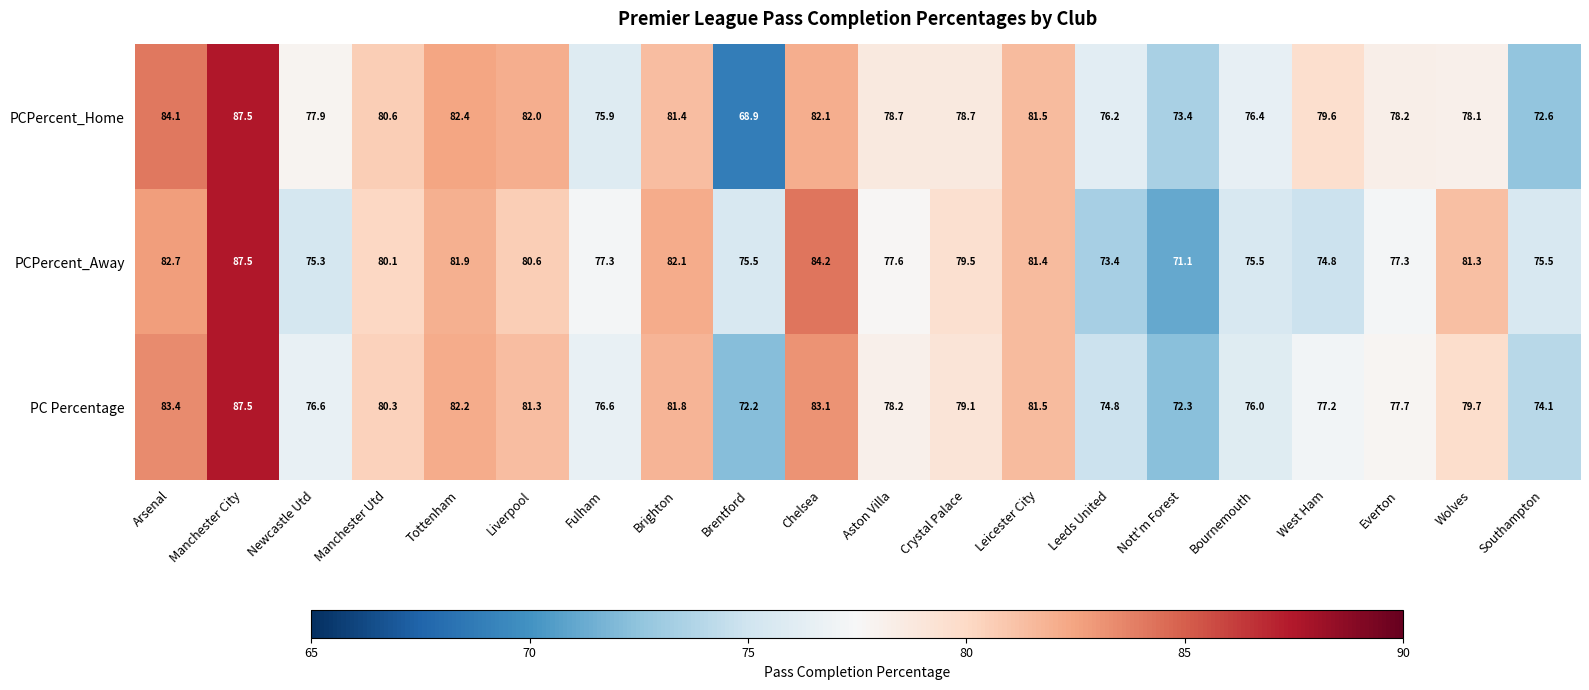

True or false: PCPercent_Home has a value of 134.3 at Leeds United.

False